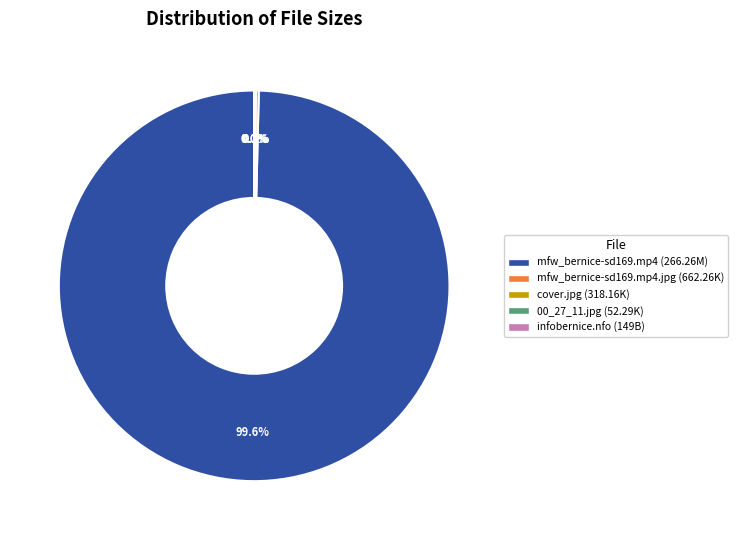

Is there any slice that represents more than half of the pie?

Yes